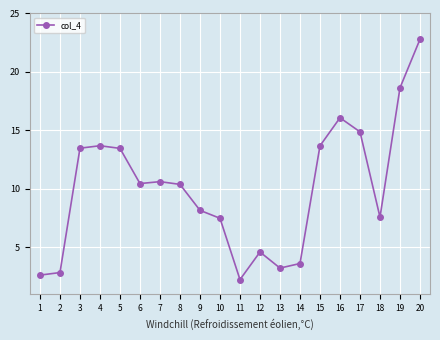

Approximately how many times larger is the value at 5 compared to 1?

5.1